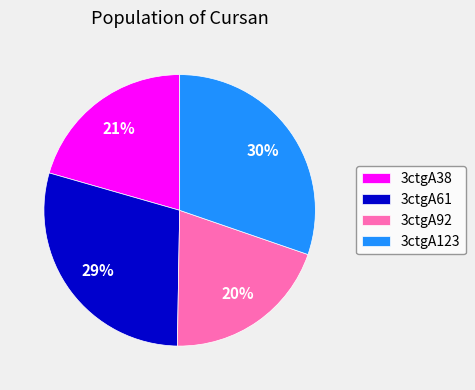

Rank the categories by value from highest to lowest.

3ctgA123, 3ctgA61, 3ctgA38, 3ctgA92